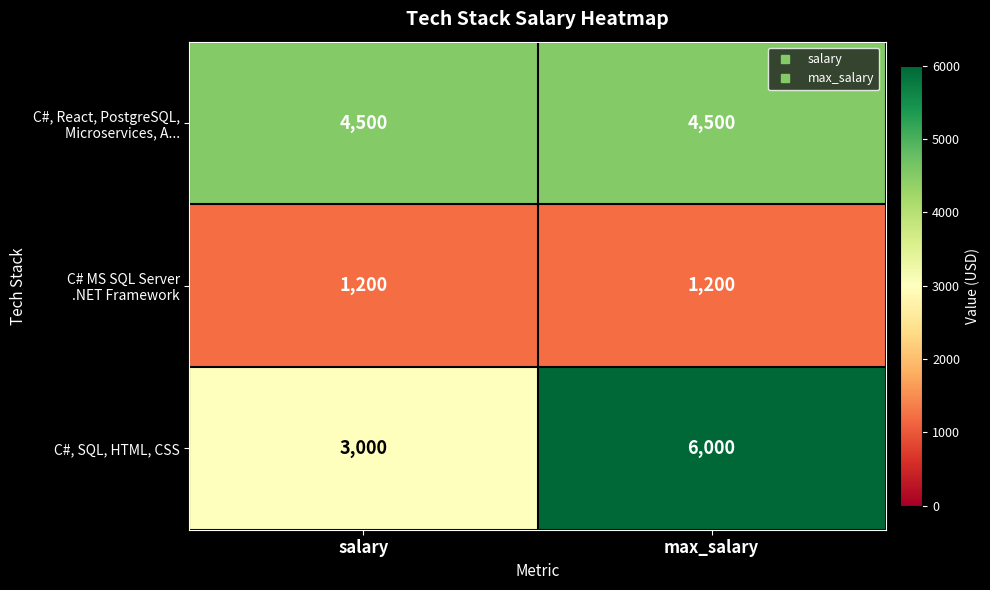

What is the difference between the C#, SQL, HTML, CSS values at max_salary and salary?

3000